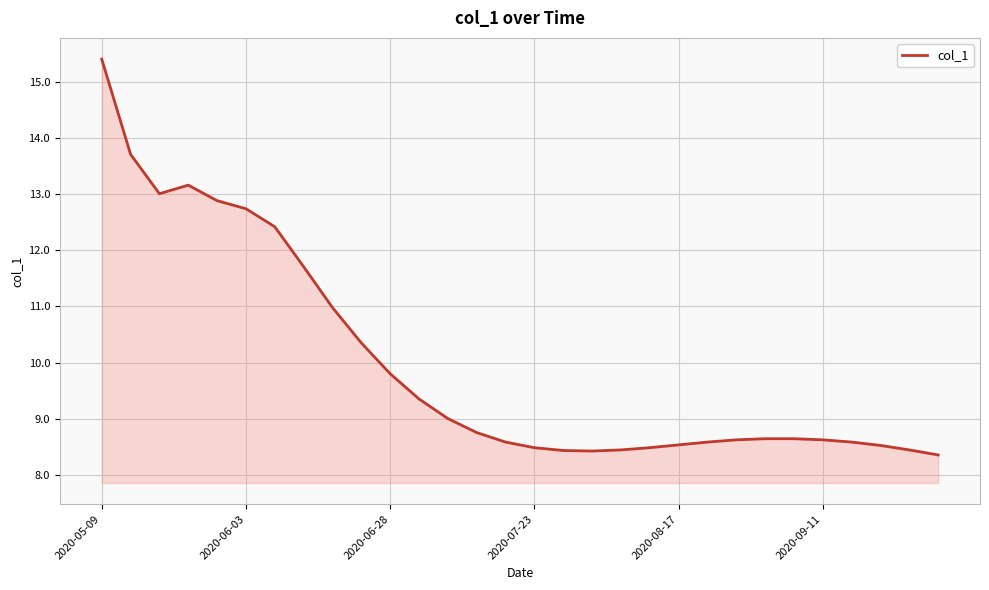

What is the difference between the maximum and minimum values?

7.1